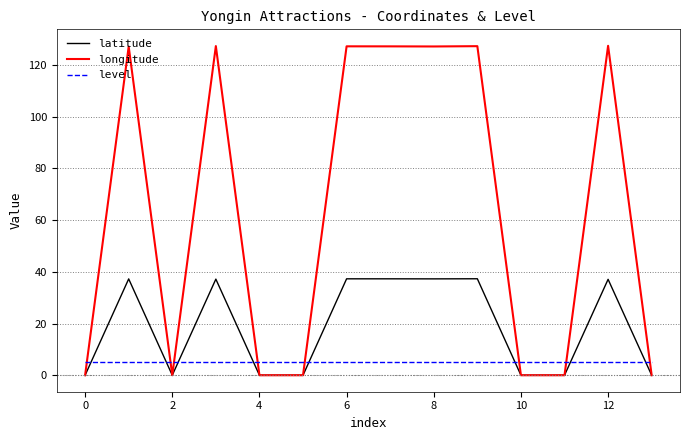

How many lines are shown in the chart?

3